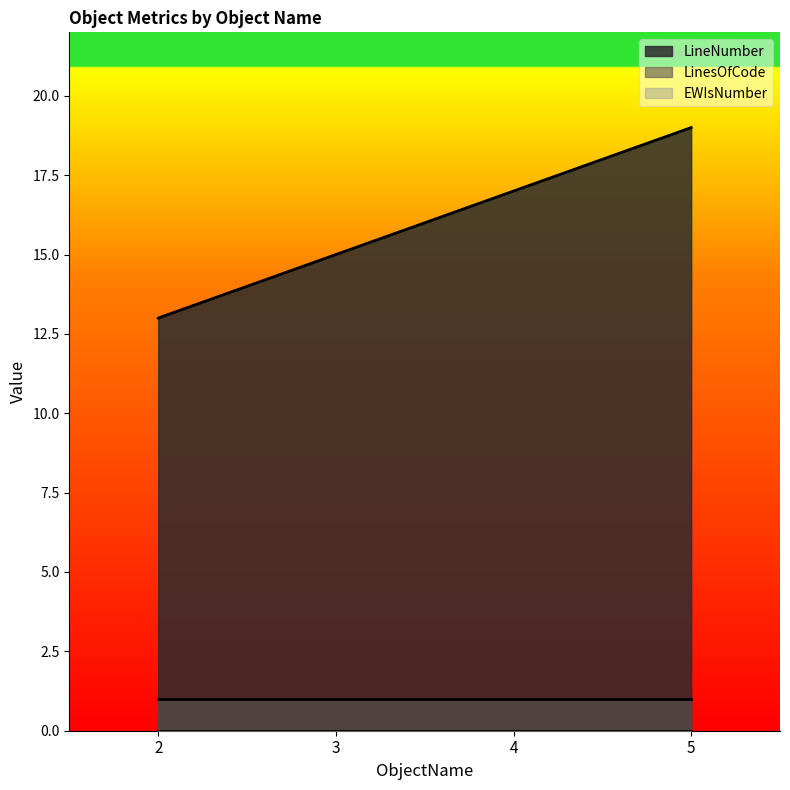

How many lines are shown in the chart?

3